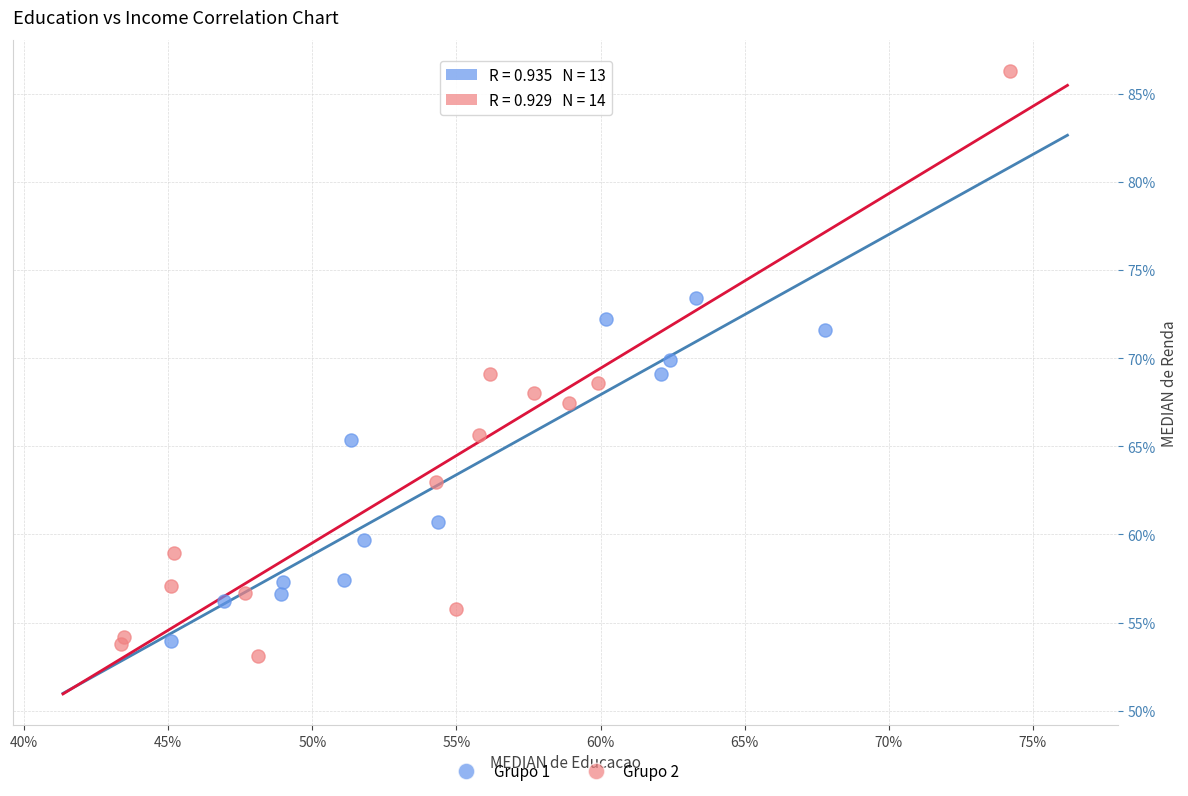

What are all the series names shown in the legend?

Grupo 1, Grupo 2